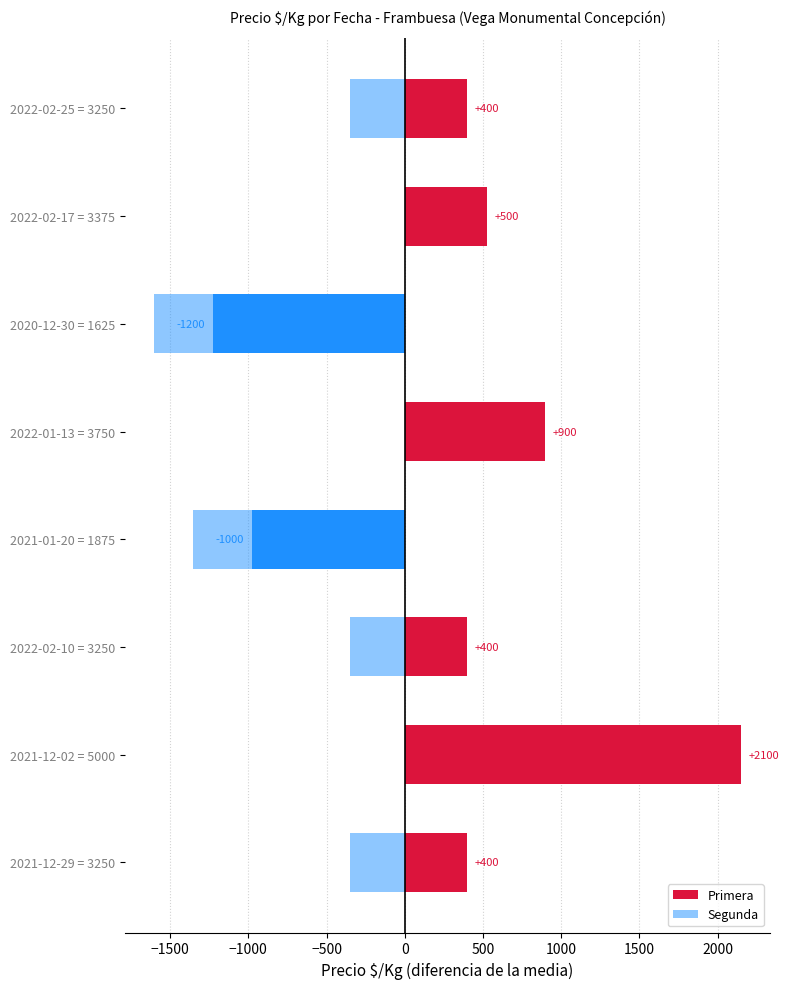

What is the minimum value for Primera?

-1226.6